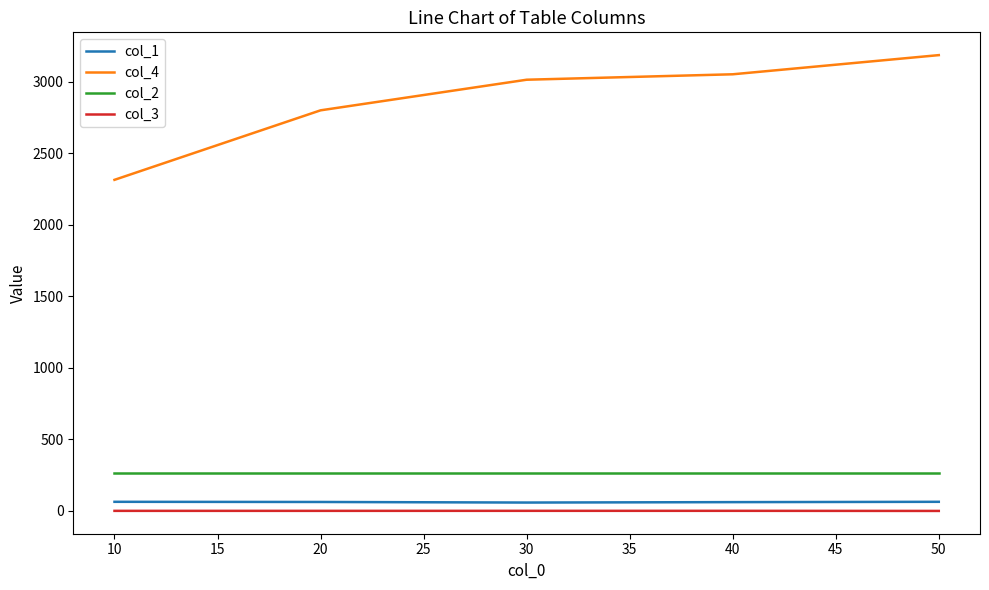

At which category is the sum across all series the highest?

50